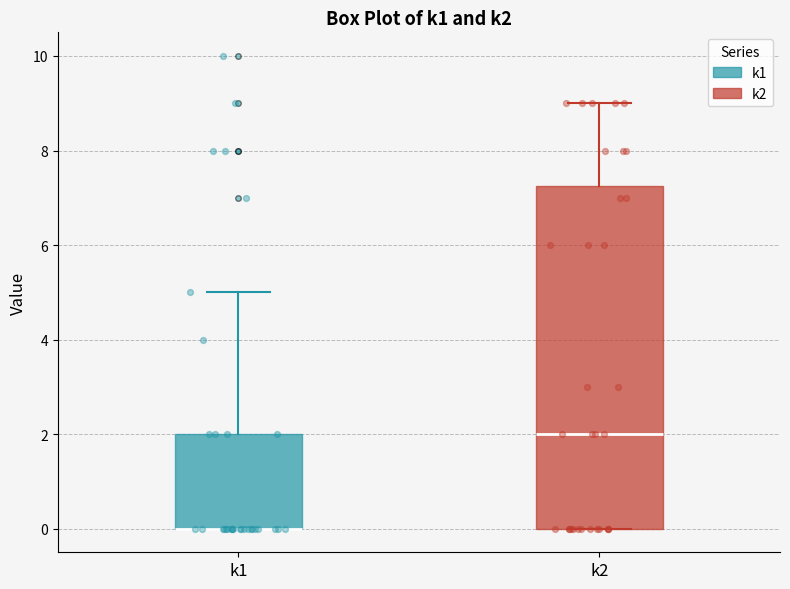

Reading left to right, read every box against the y-axis: the position of its median line, the range the box covers, and the ends of its whiskers. The values are not printed on the chart, so give them approximately, as read against the axis.

k1: median 0.0 (drawn on the box's lower edge), box 0.0 to 2.0, whiskers 0.0 to 5.0
k2: median 2.0, box 0.0 to 7.2, whiskers 0.0 to 9.0